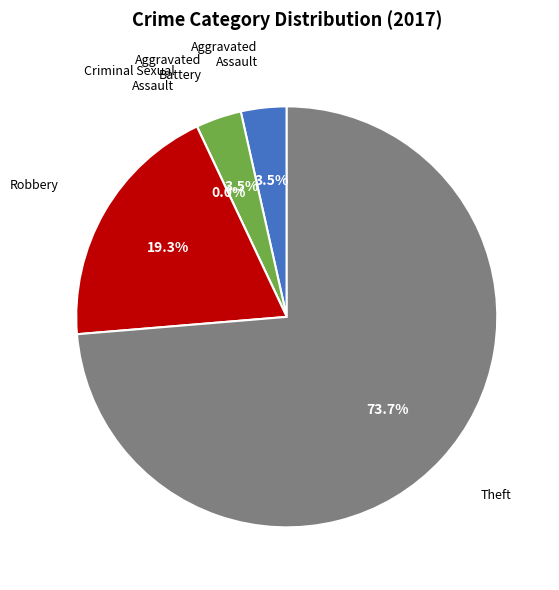

To the nearest percent, what portion does Aggravated Battery represent?

4%